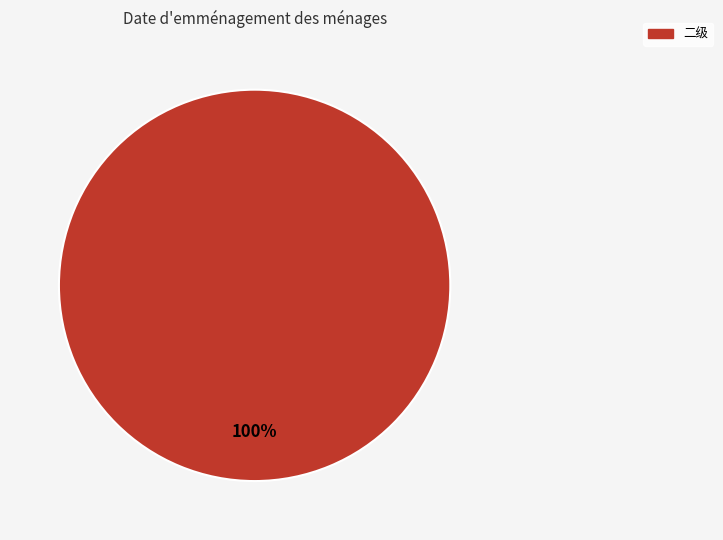

Is there a majority slice in this chart?

Yes